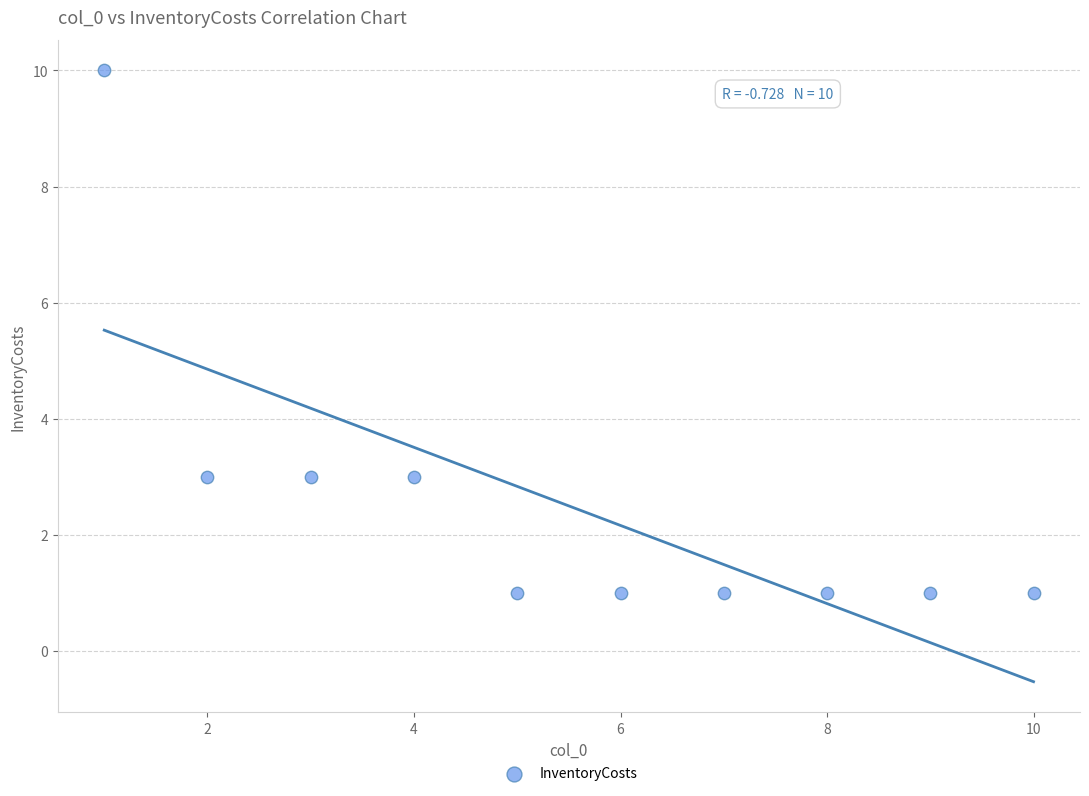

What is the range of Y values (max minus min)?

9